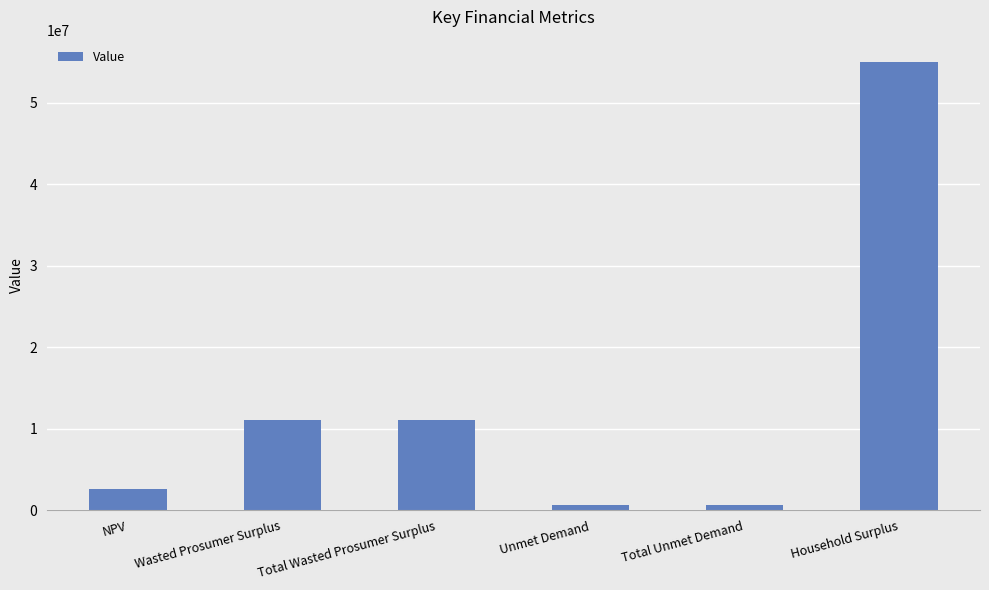

Reading left to right, what are all the values shown in this chart?

NPV=2559369.7	Wasted Prosumer Surplus=11096190.9	Total Wasted Prosumer Surplus=11096190.9	Unmet Demand=695453.8	Total Unmet Demand=695453.8	Household Surplus=54955338.2